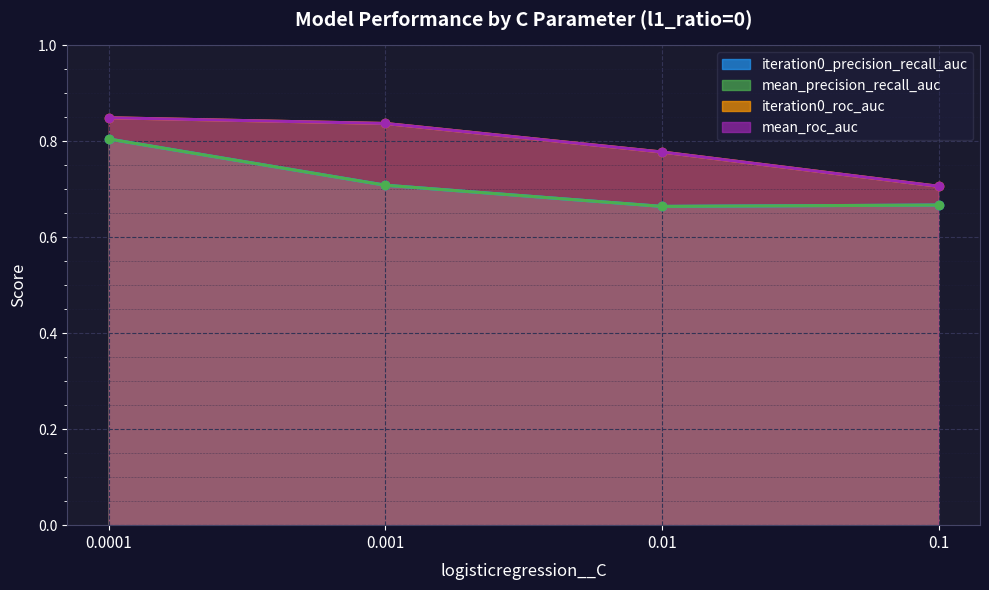

Rank the series by their maximum value, from highest to lowest.

iteration0_roc_auc, mean_roc_auc, iteration0_precision_recall_auc, mean_precision_recall_auc